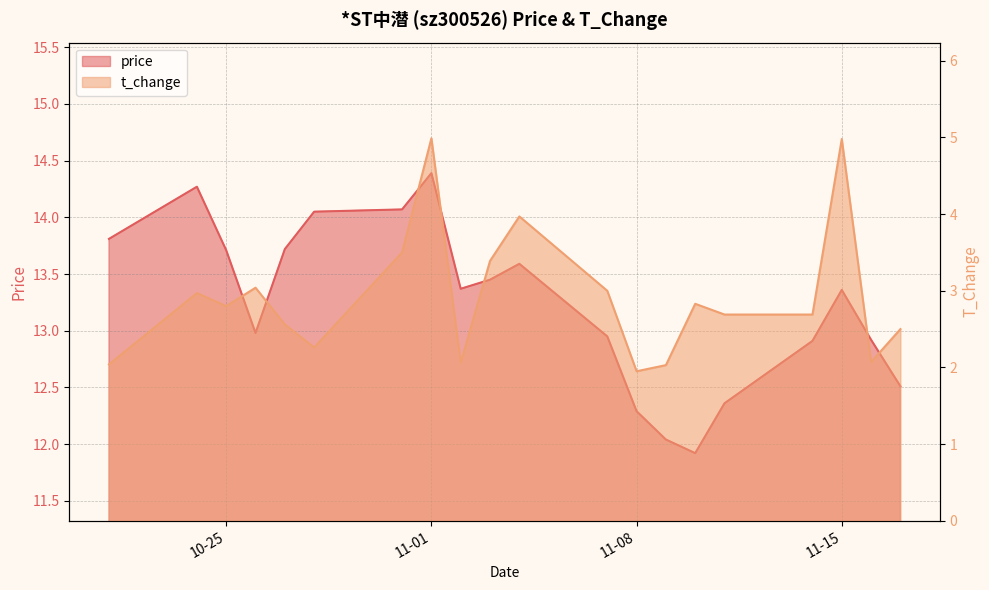

At how many categories does at least one series exceed 7?

20